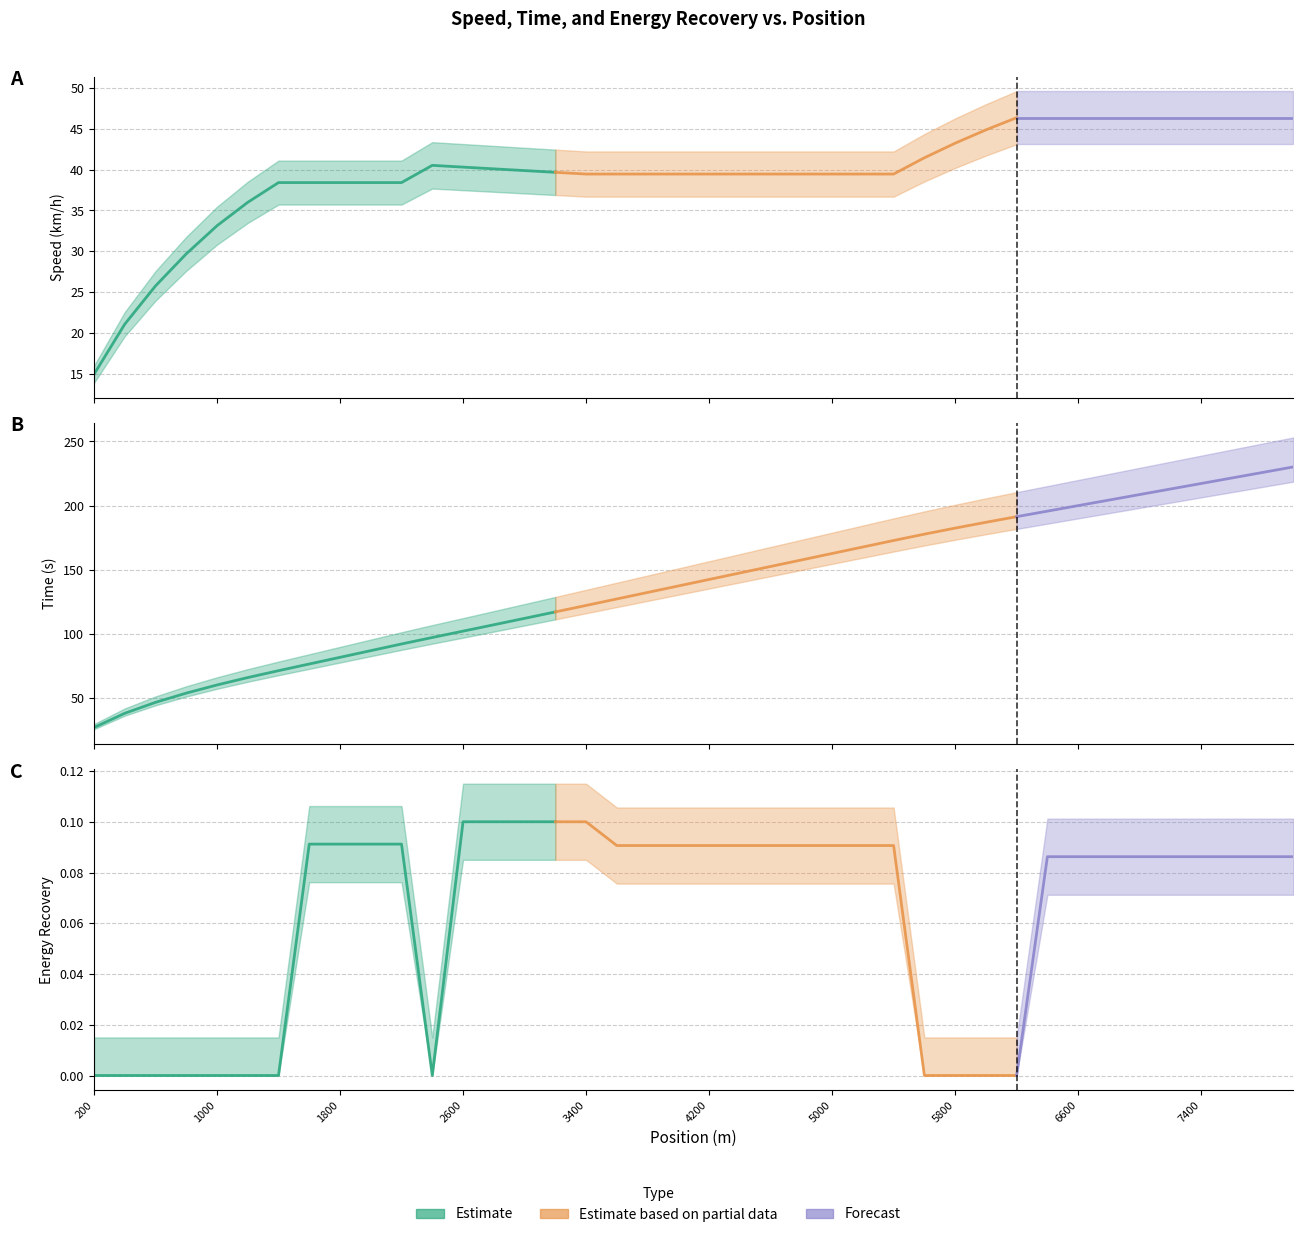

Where is time nearest to the value 128?

17